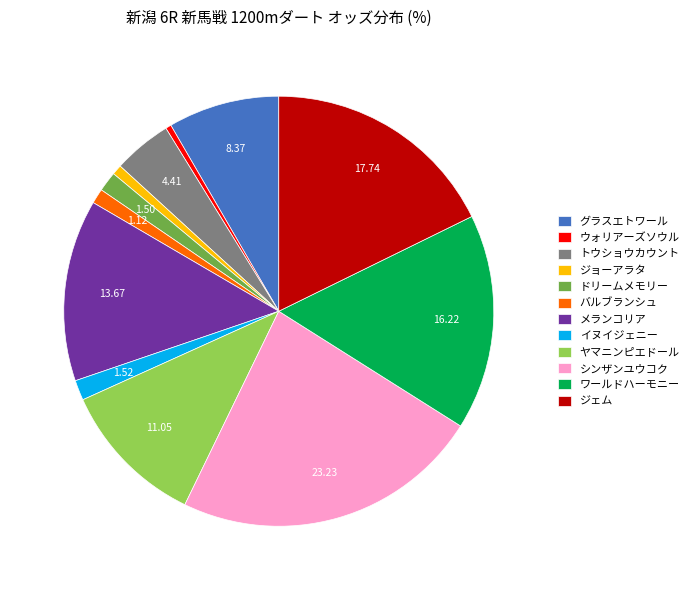

How many slices are in this pie chart?

12